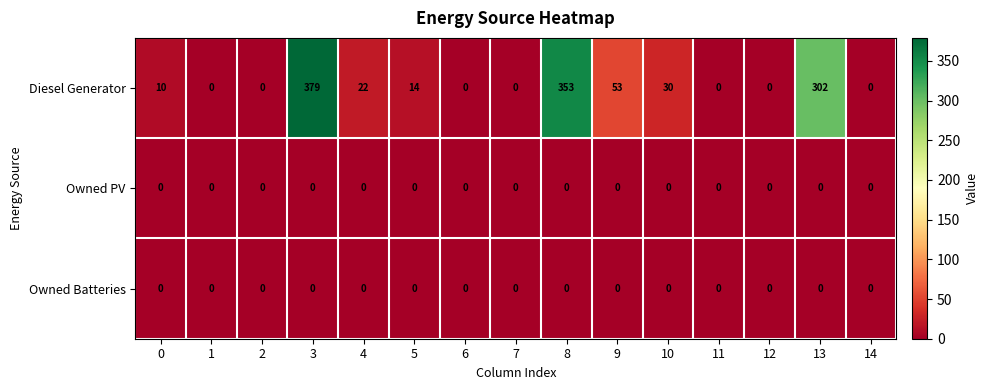

What is the sum of all Diesel Generator values?

1163